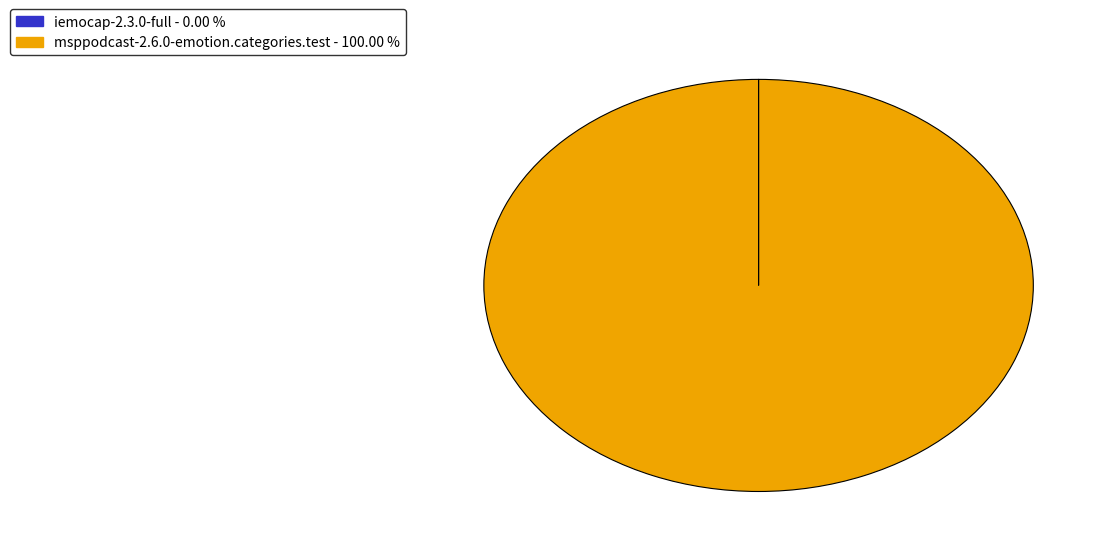

Which category has the biggest portion of the pie?

msppodcast-2.6.0-emotion.categories.test